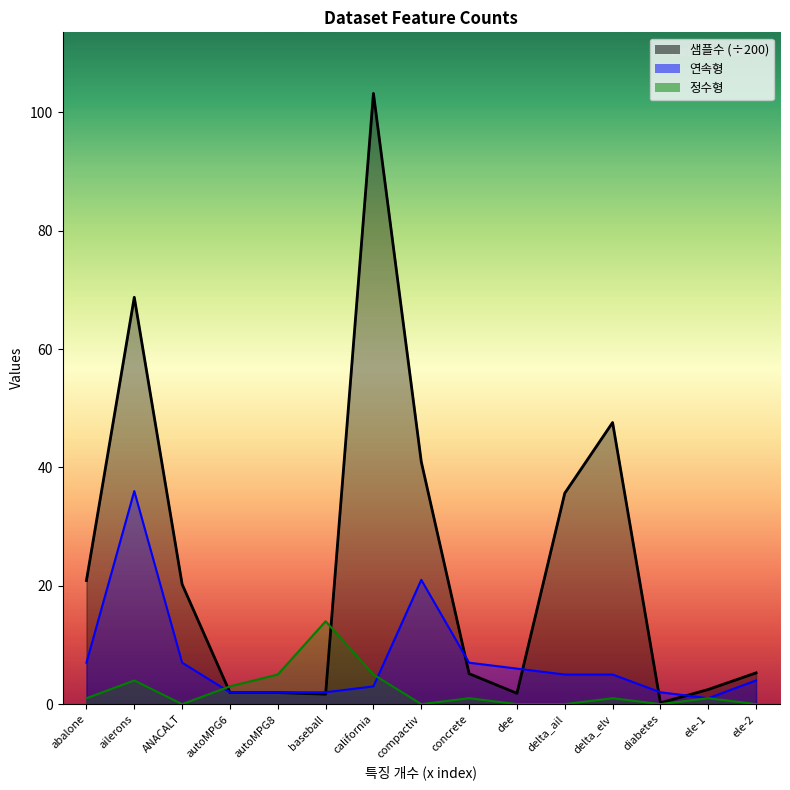

Rank the categories by 연속형 value from highest to lowest.

ailerons, compactiv, abalone, ANACALT, concrete, dee, delta_ail, delta_elv, ele-2, california, autoMPG6, autoMPG8, baseball, diabetes, ele-1